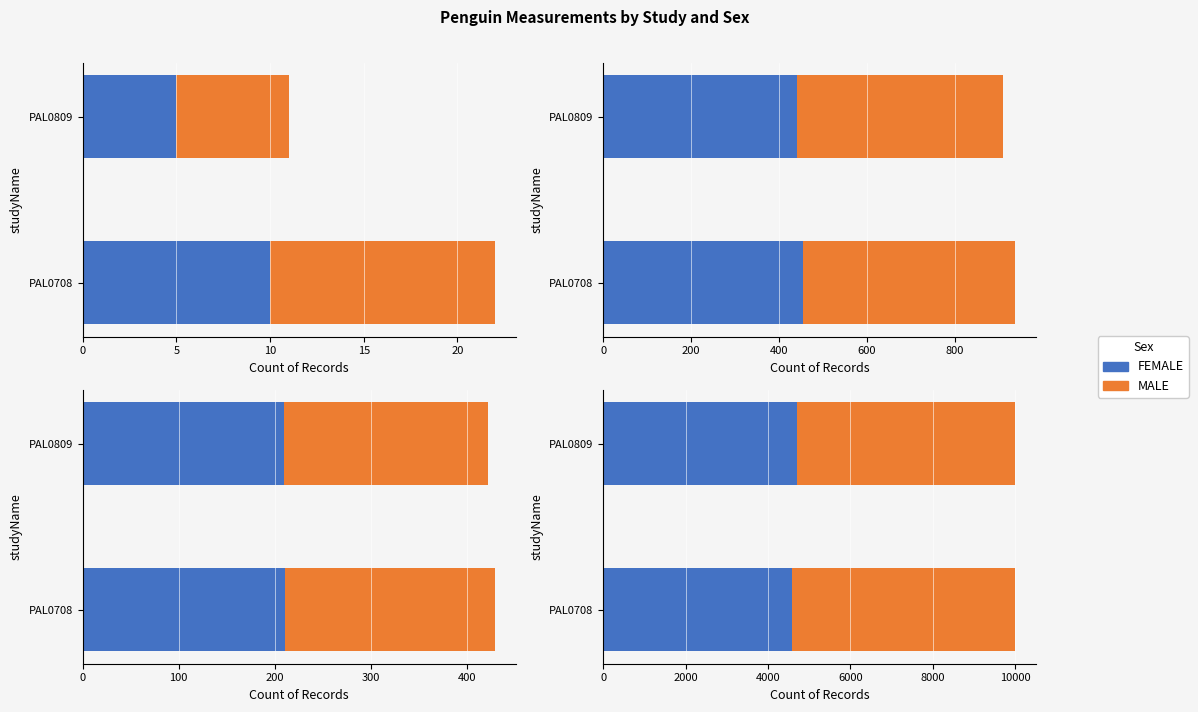

List the series in order of their overall mean, lowest first.

FEMALE, MALE